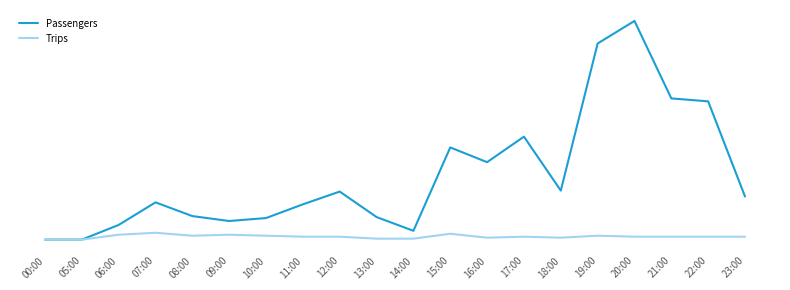

Rank the categories by Passengers value from highest to lowest.

20:00, 19:00, 21:00, 22:00, 17:00, 15:00, 16:00, 18:00, 12:00, 23:00, 07:00, 11:00, 08:00, 13:00, 10:00, 09:00, 06:00, 14:00, 00:00, 05:00